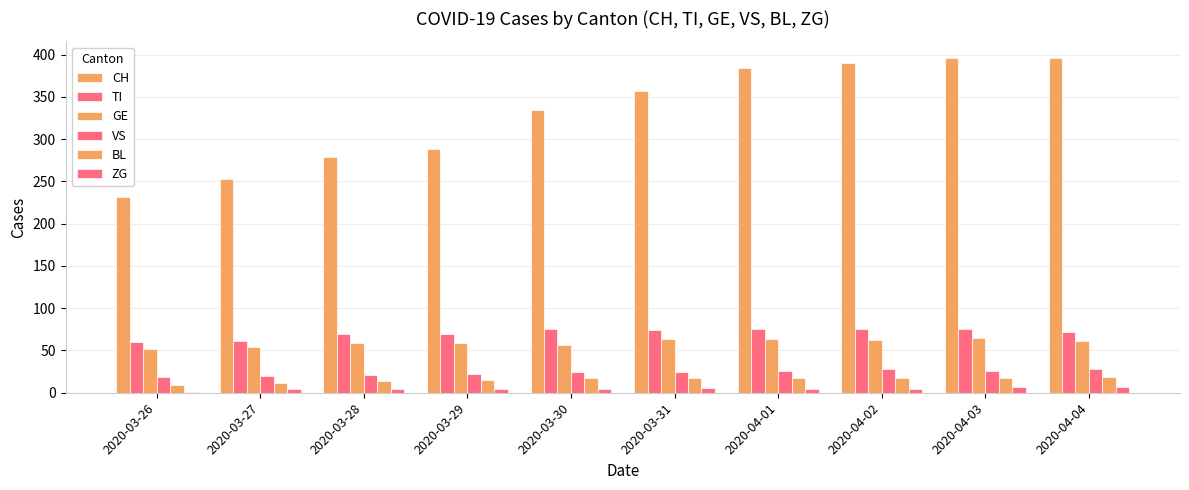

How many data points does each series have?

10